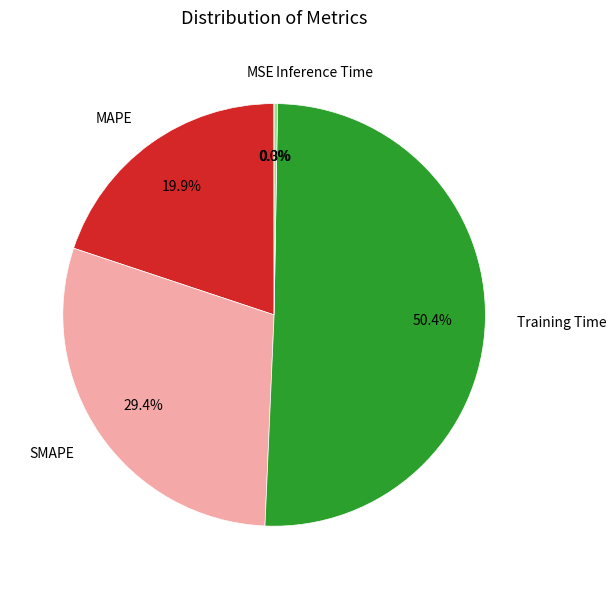

What is the largest slice in the pie chart?

Training Time